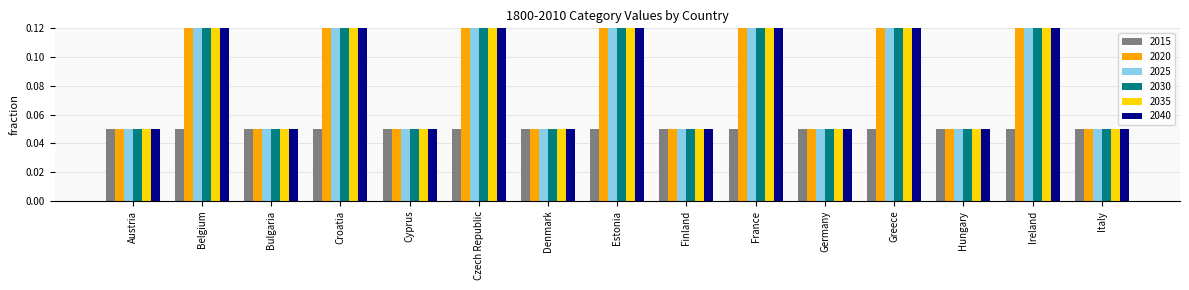

Is it true that 2035 equals 0.2 at Croatia?

True